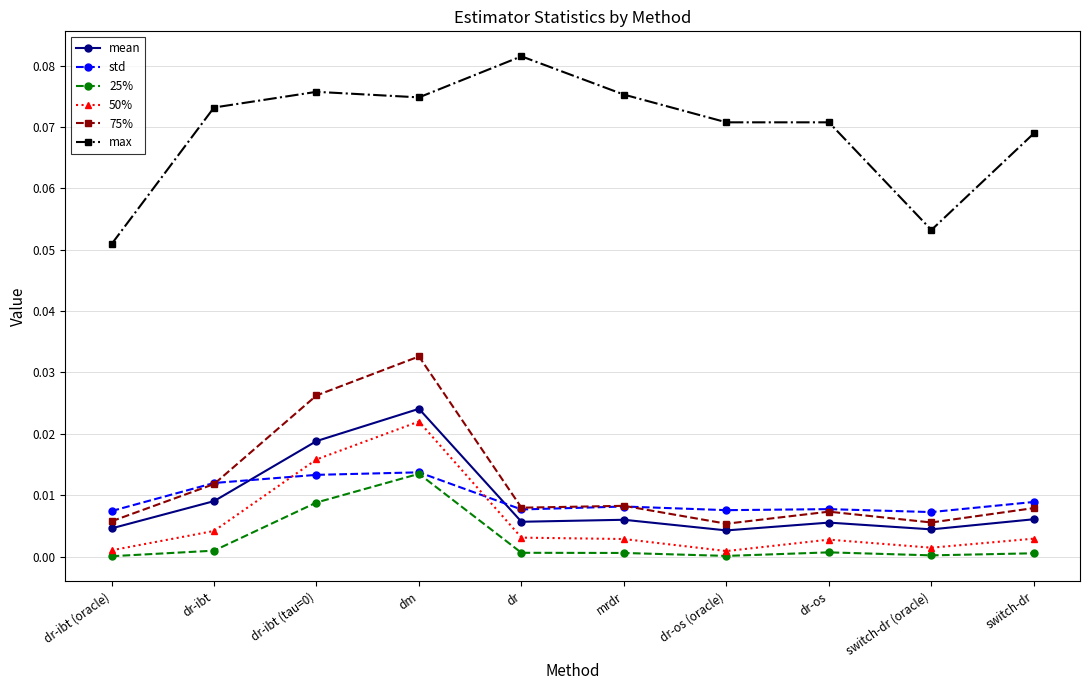

True or false: 75% and 50% cross at least once.

False